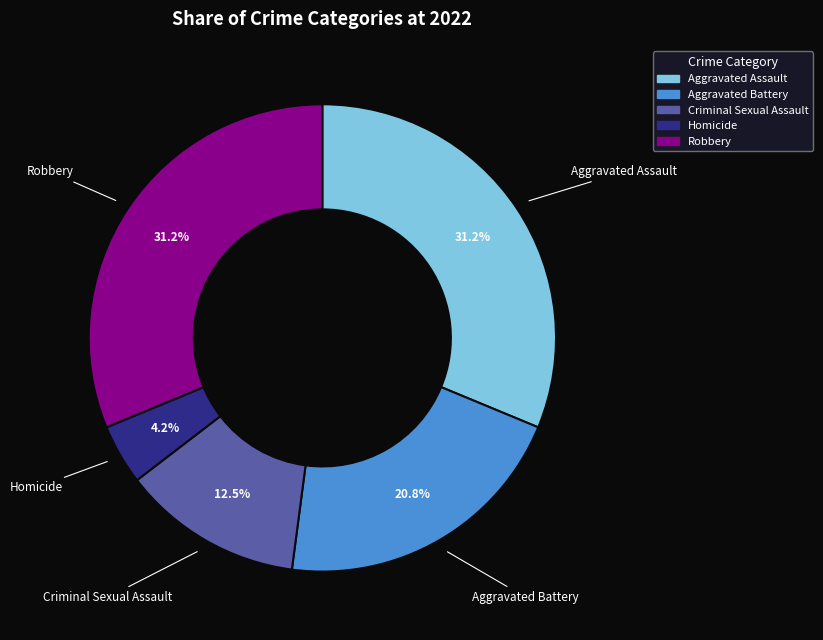

Is there any slice that represents more than half of the pie?

No